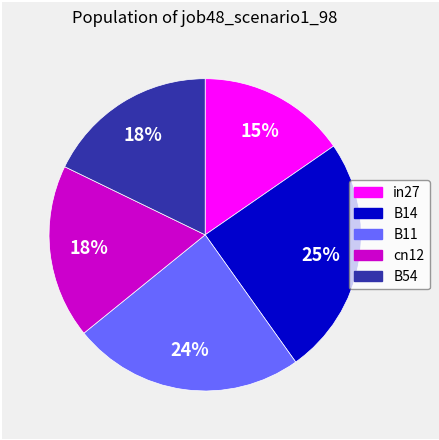

Which slice is the largest?

B14